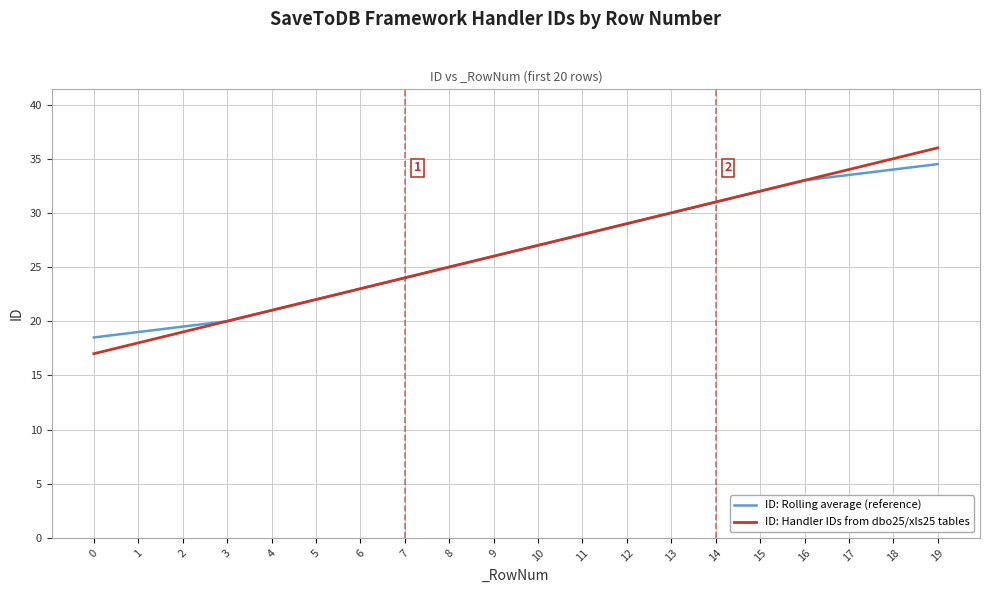

What value does the ID: Handler IDs from dbo25/xls25 tables series have at 17?

34.0